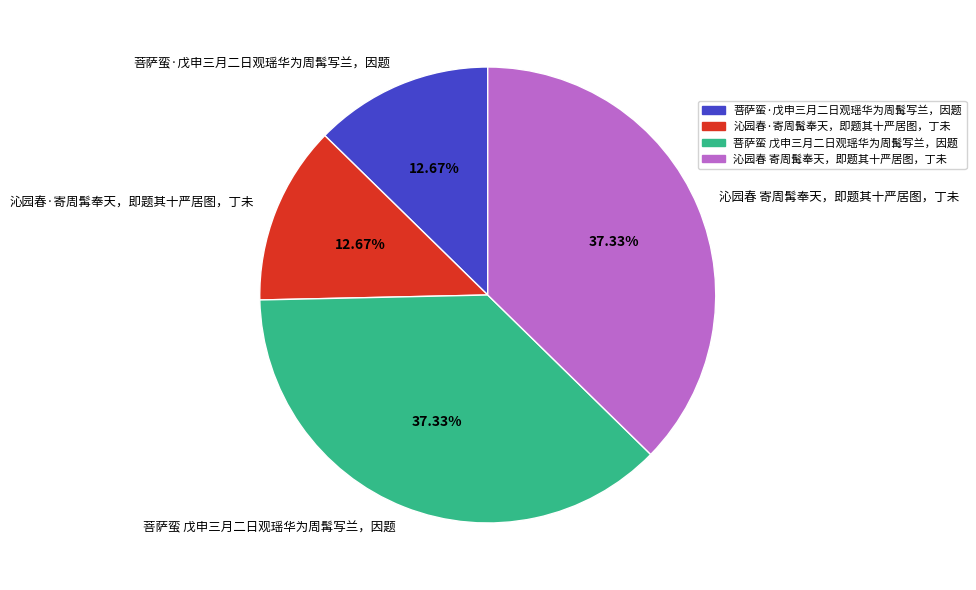

Is 菩萨蛮 戊申三月二日观瑶华为周髯写兰，因题 the majority of the pie?

No